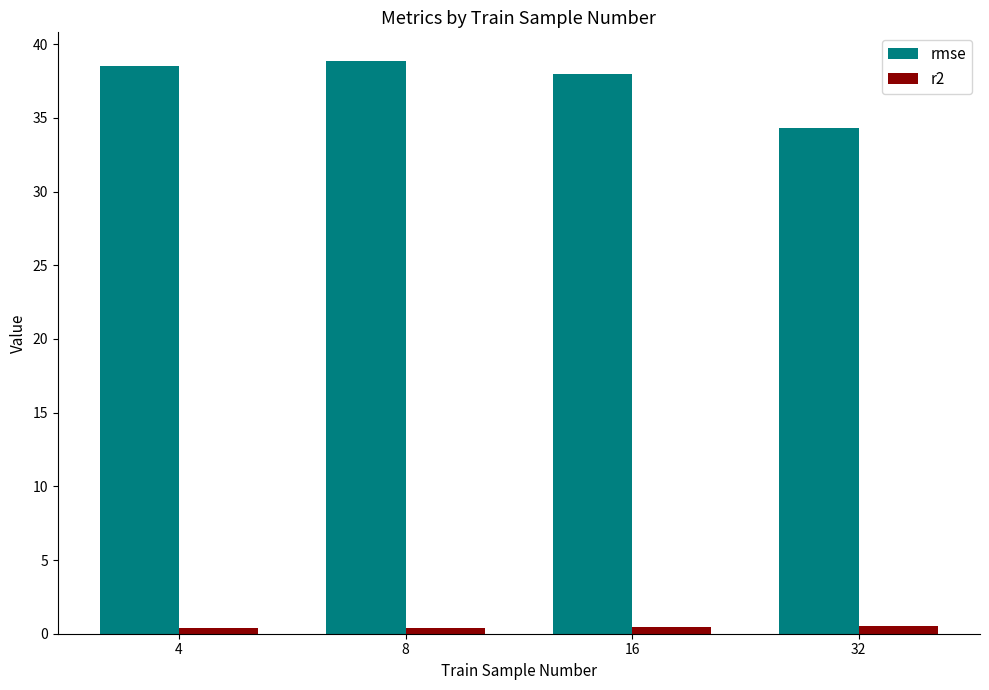

How many bars are there in total?

8